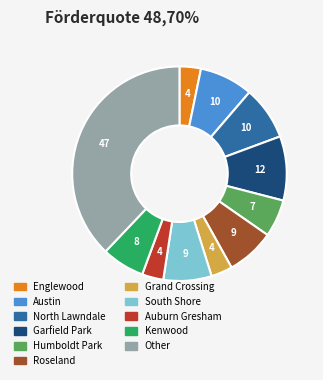

What is the largest slice in the pie chart?

Other